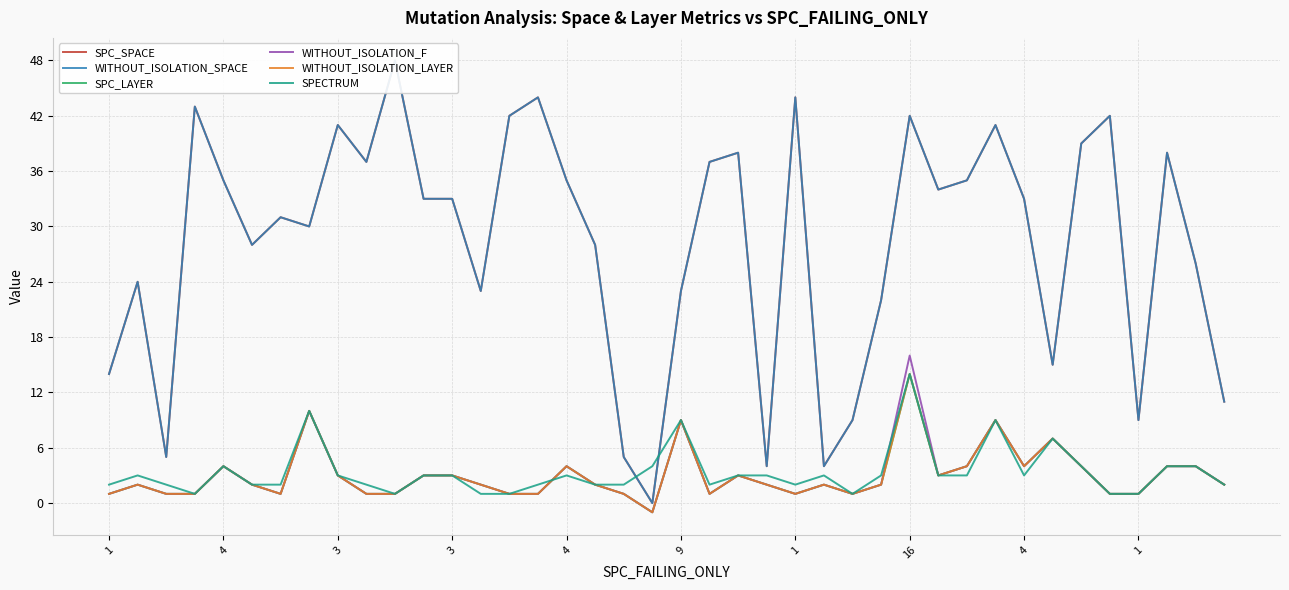

What are all the series names shown in the legend?

SPC_SPACE, WITHOUT_ISOLATION_SPACE, SPC_LAYER, WITHOUT_ISOLATION_F, WITHOUT_ISOLATION_LAYER, SPECTRUM